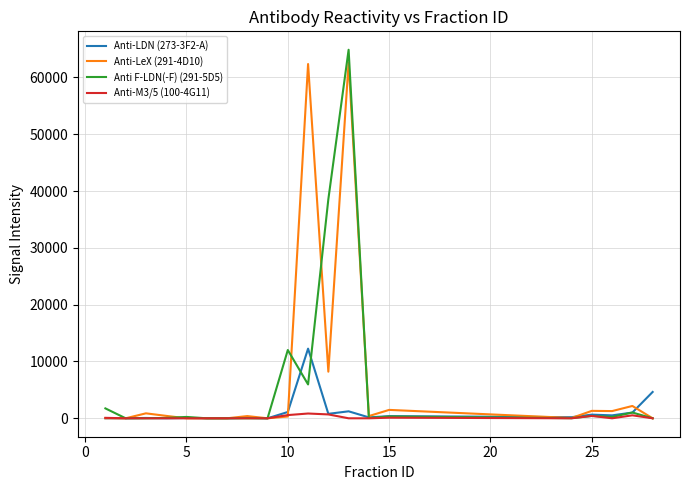

What is the highest value of the Anti F-LDN(-F) (291-5D5) series?

64862.3